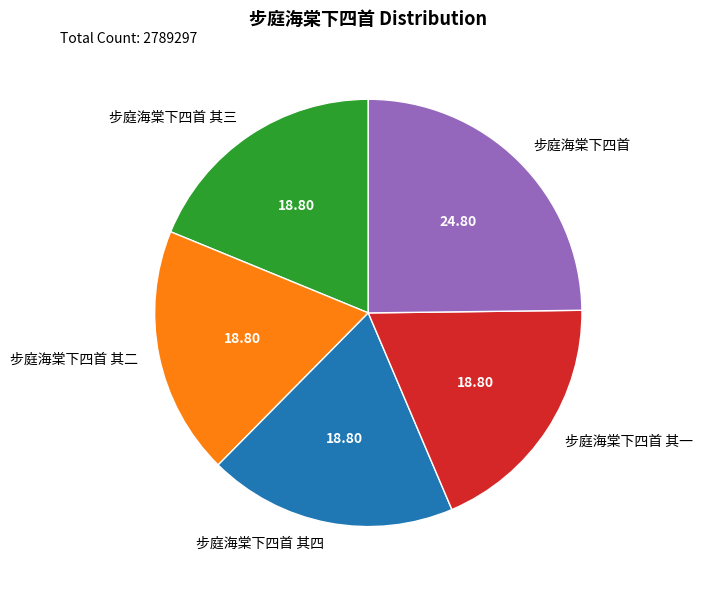

Is there a majority slice in this chart?

No